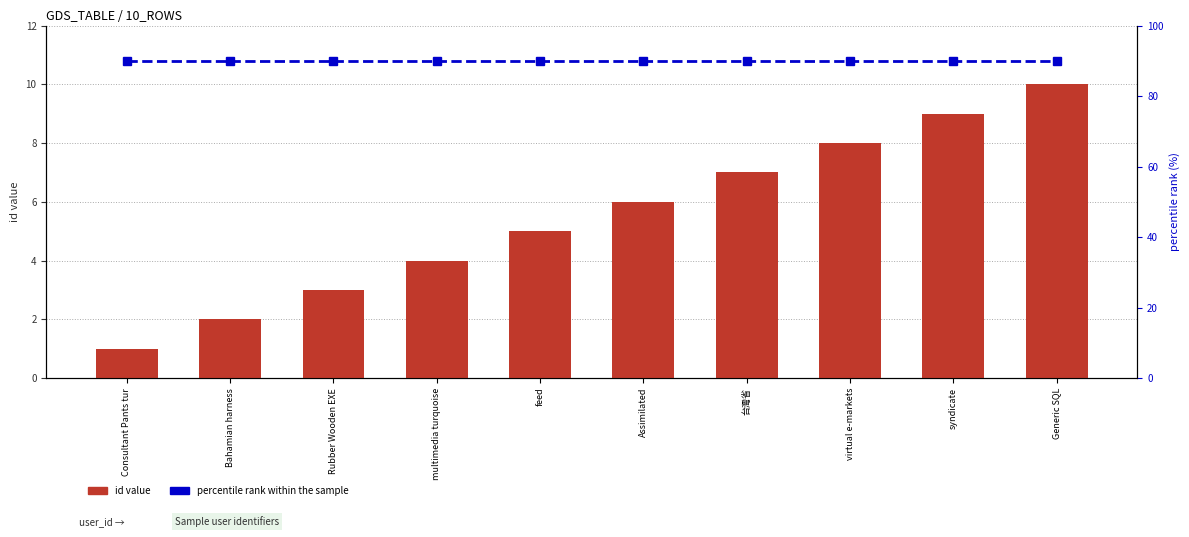

Rank the categories by percentile rank within the sample value from lowest to highest.

Consultant Pants tur, Bahamian harness, Rubber Wooden EXE, multimedia turquoise, feed, Assimilated, 台灣省, virtual e-markets, syndicate, Generic SQL